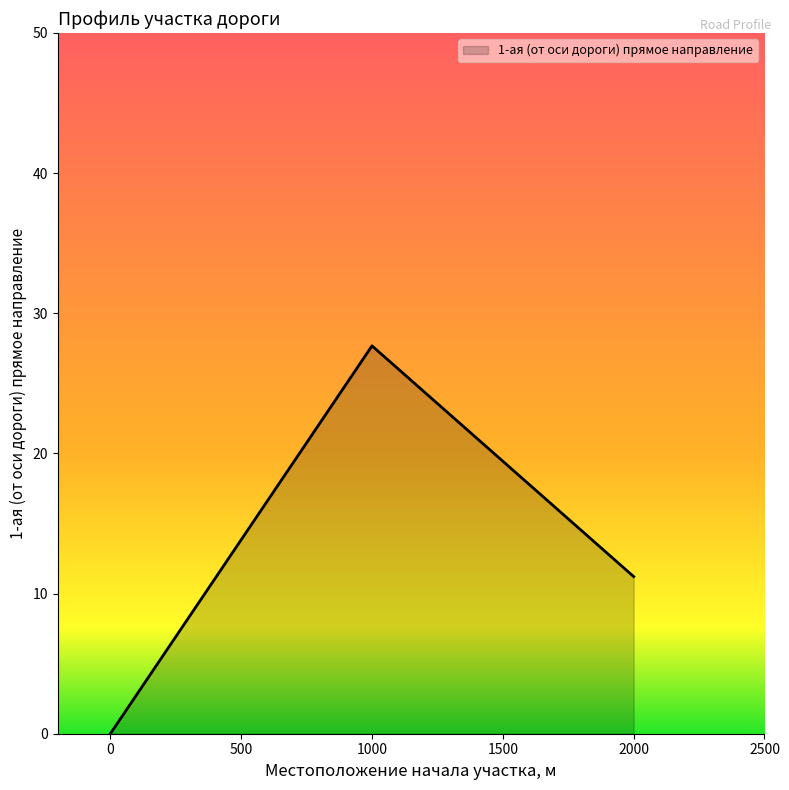

How many distinct data groups are displayed?

1